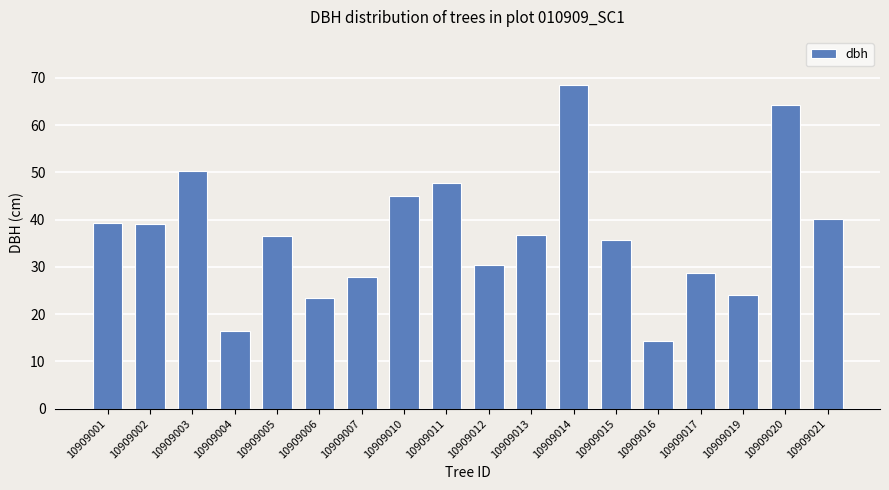

Which label corresponds to the smallest value in the chart?

10909016